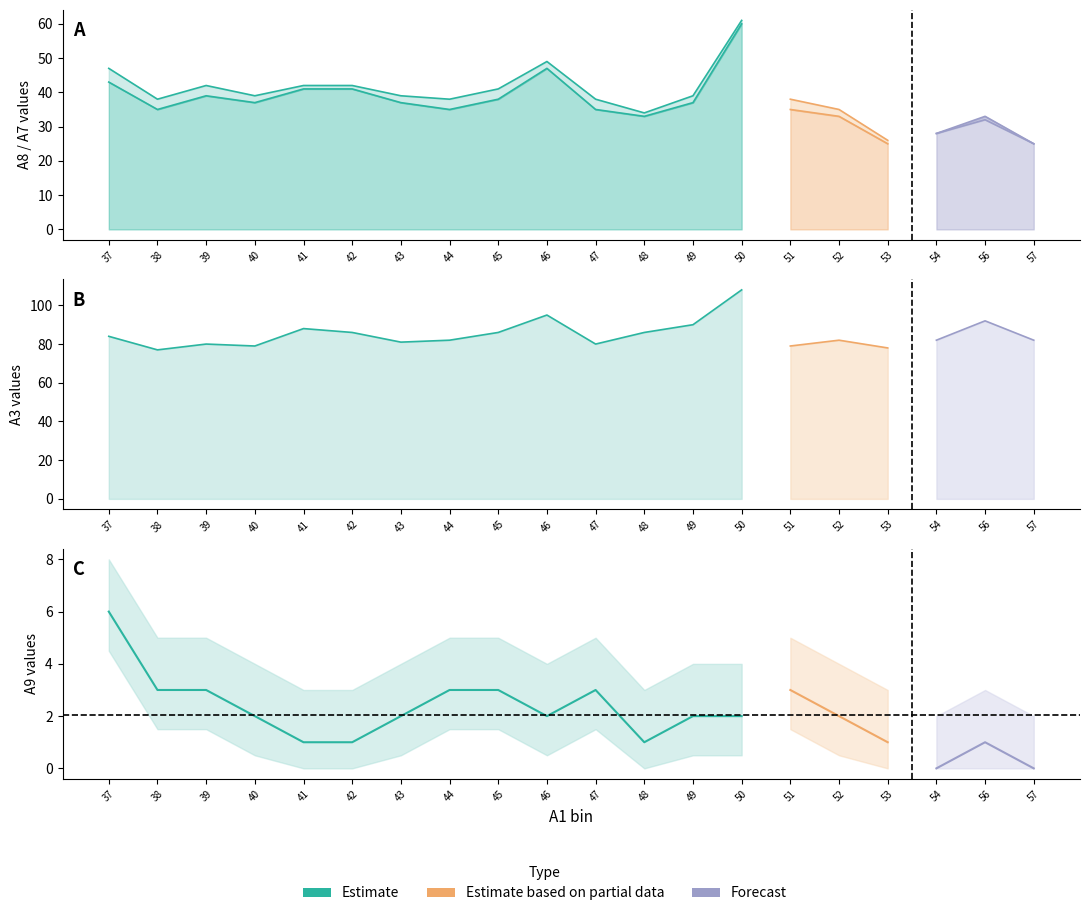

What is the difference between the highest and lowest values at 43?

81